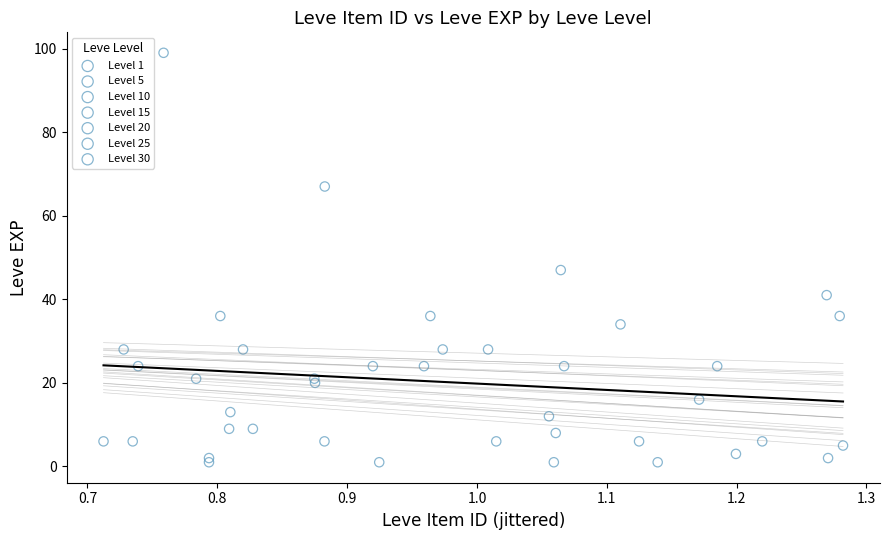

Which series reaches the maximum Y coordinate?

Level 30